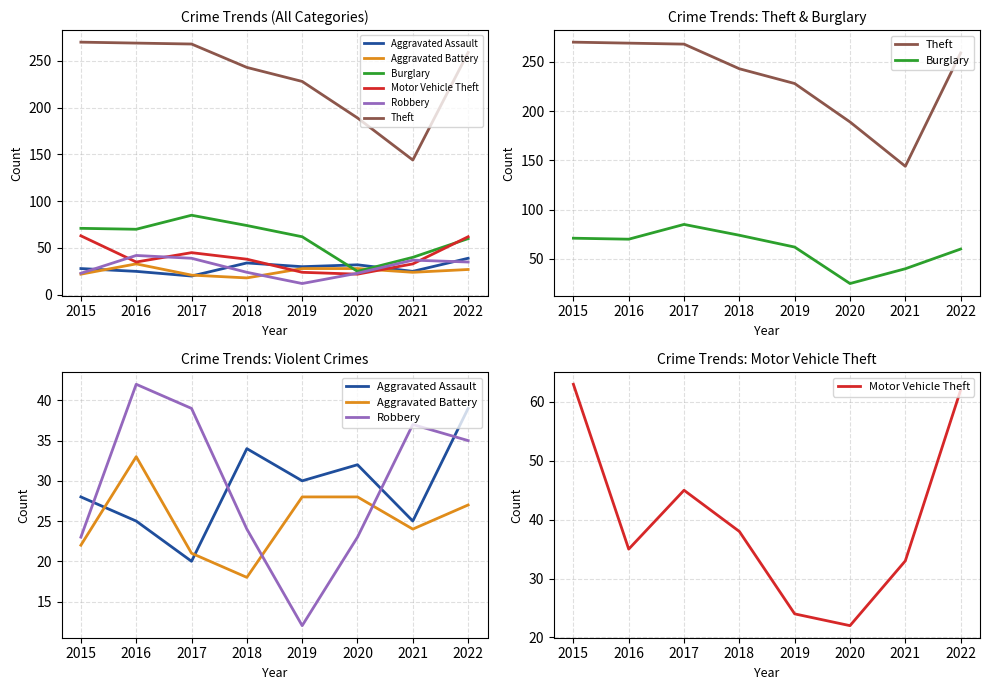

What is the value of the Aggravated Battery point at the 1st from the left?

22